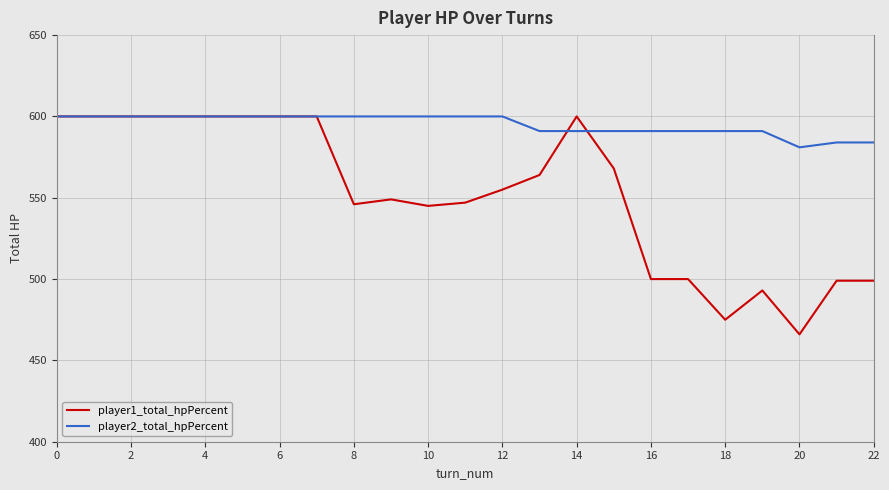

Rank the series by their average value, from lowest to highest.

player1_total_hpPercent, player2_total_hpPercent